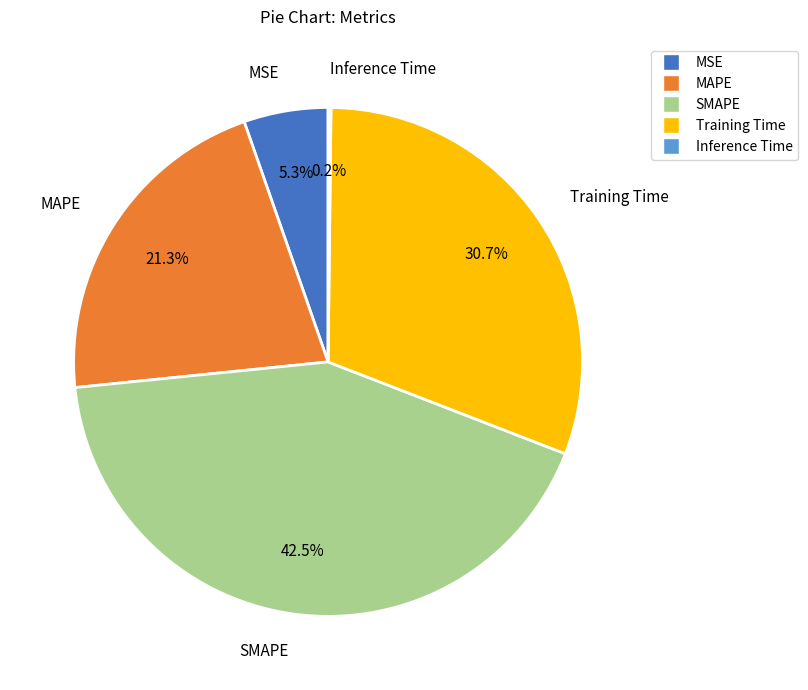

What is the largest slice in the pie chart?

SMAPE